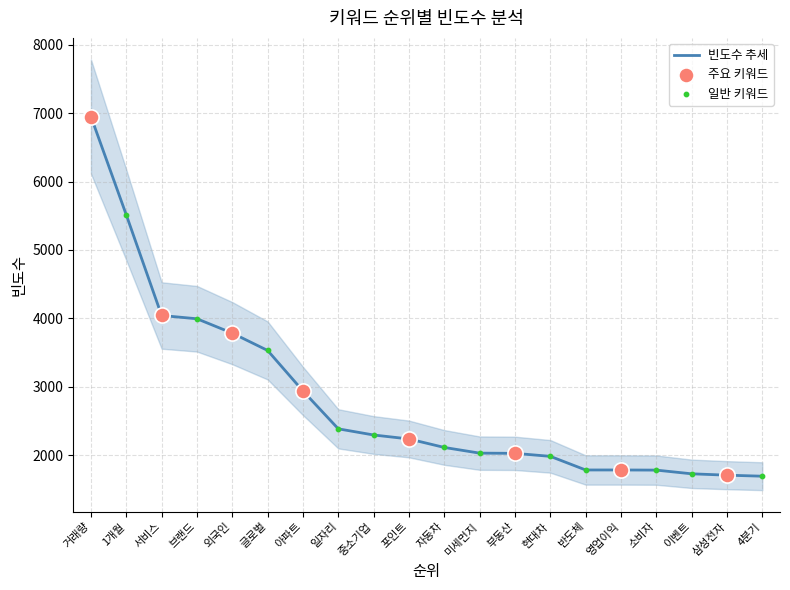

What is the ratio of the value at 영업이익 to the value at 일자리?

0.7